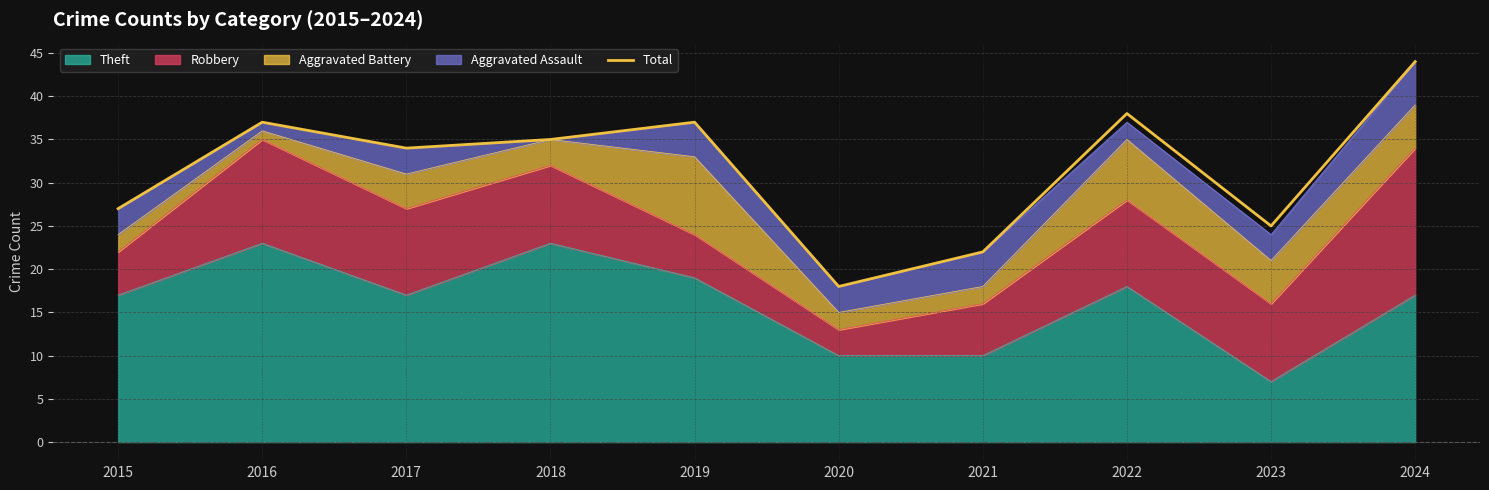

At which category does the data reach its first local valley?

2017